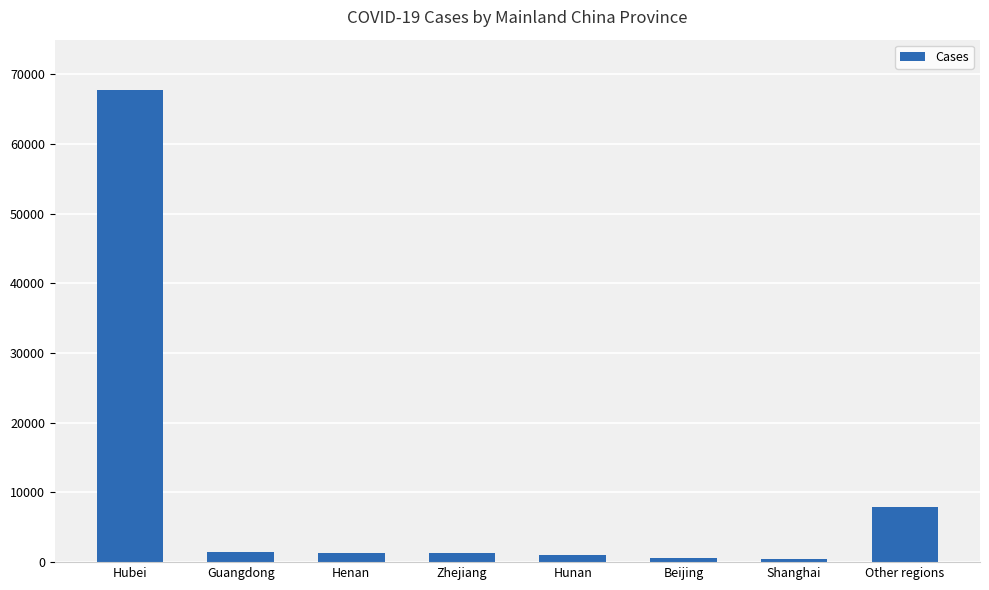

True or false: the data shows 7962 at Other regions.

True